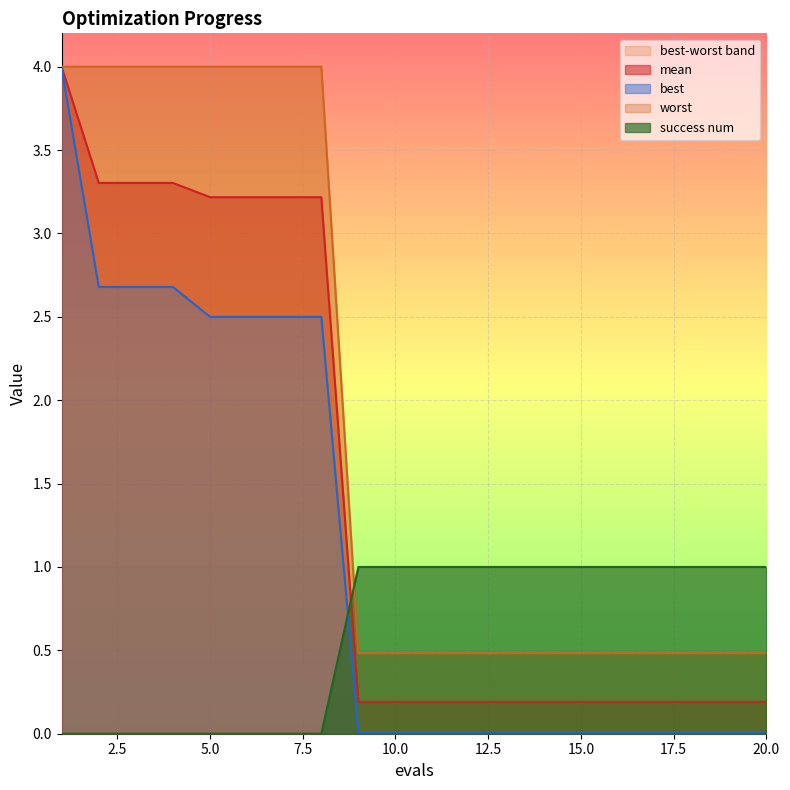

What is the average value of the best series?

1.1